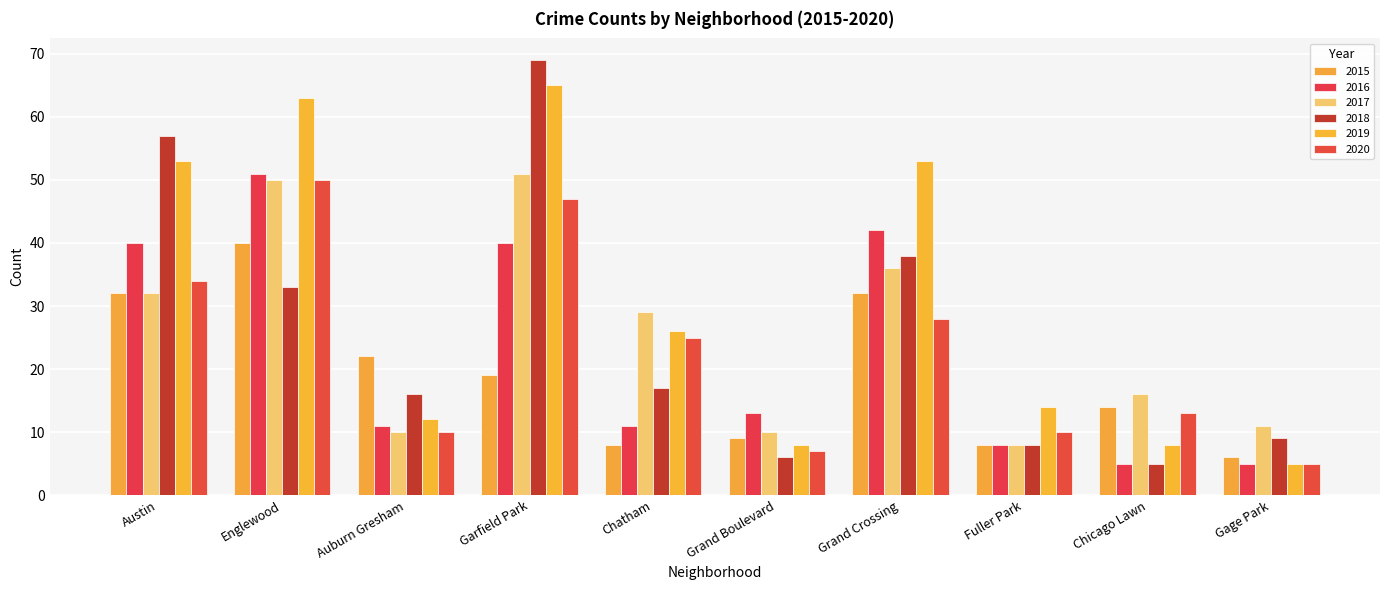

What are all the series names shown in the legend?

2015, 2016, 2017, 2018, 2019, 2020